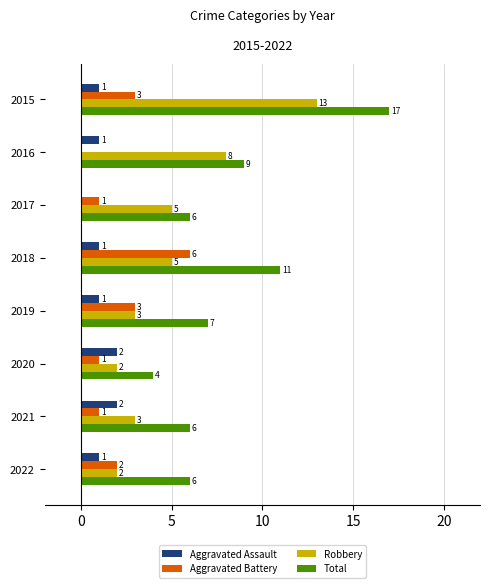

Count the number of categories in the chart.

8